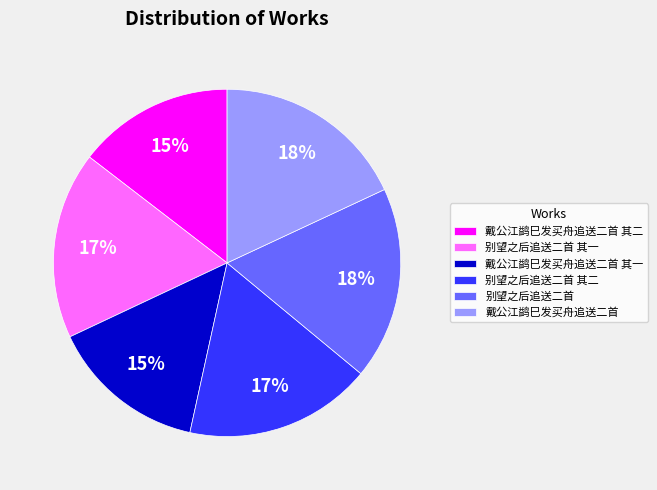

True or false: 戴公江鹢巳发买舟追送二首 accounts for 18% of the total.

True